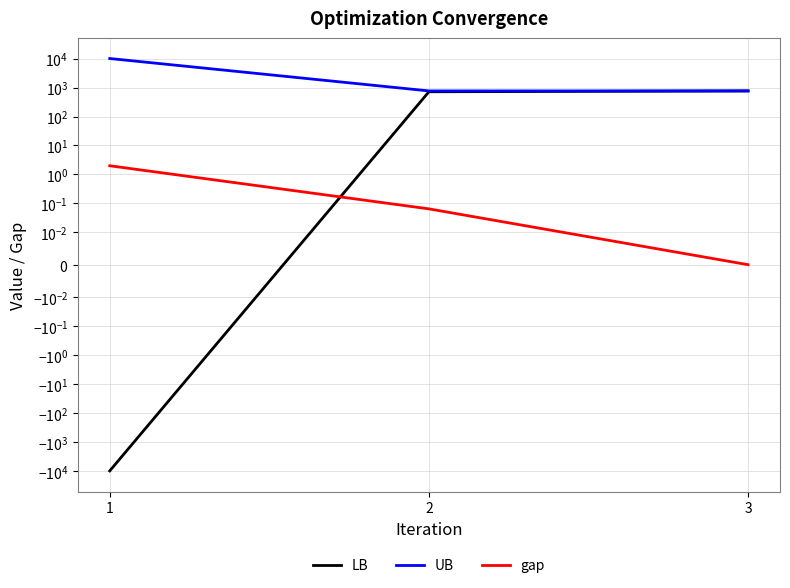

What is the maximum value shown in the chart?

10000.0